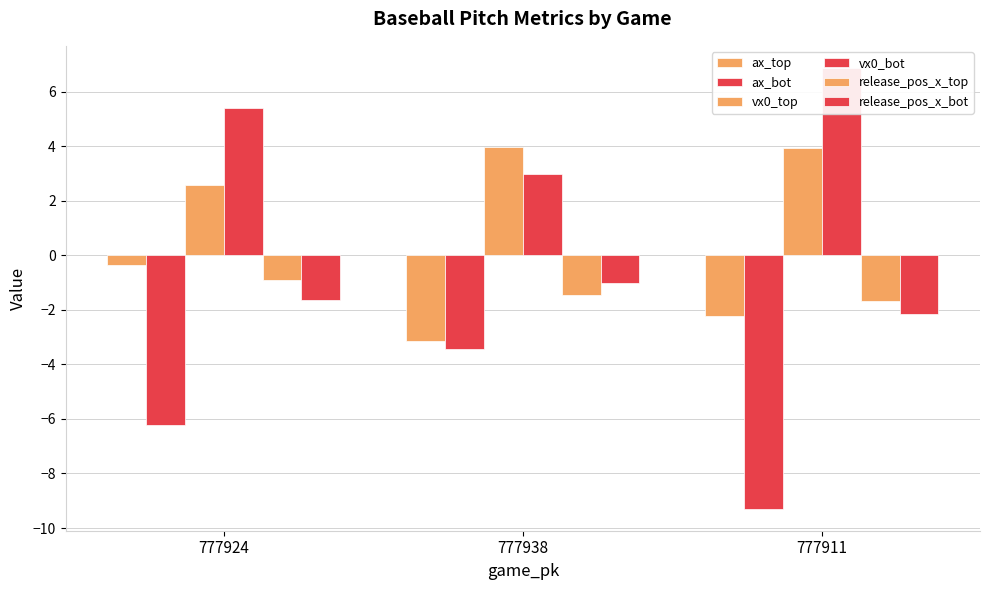

What is the difference between the second highest and minimum values in the release_pos_x_bot series?

0.5